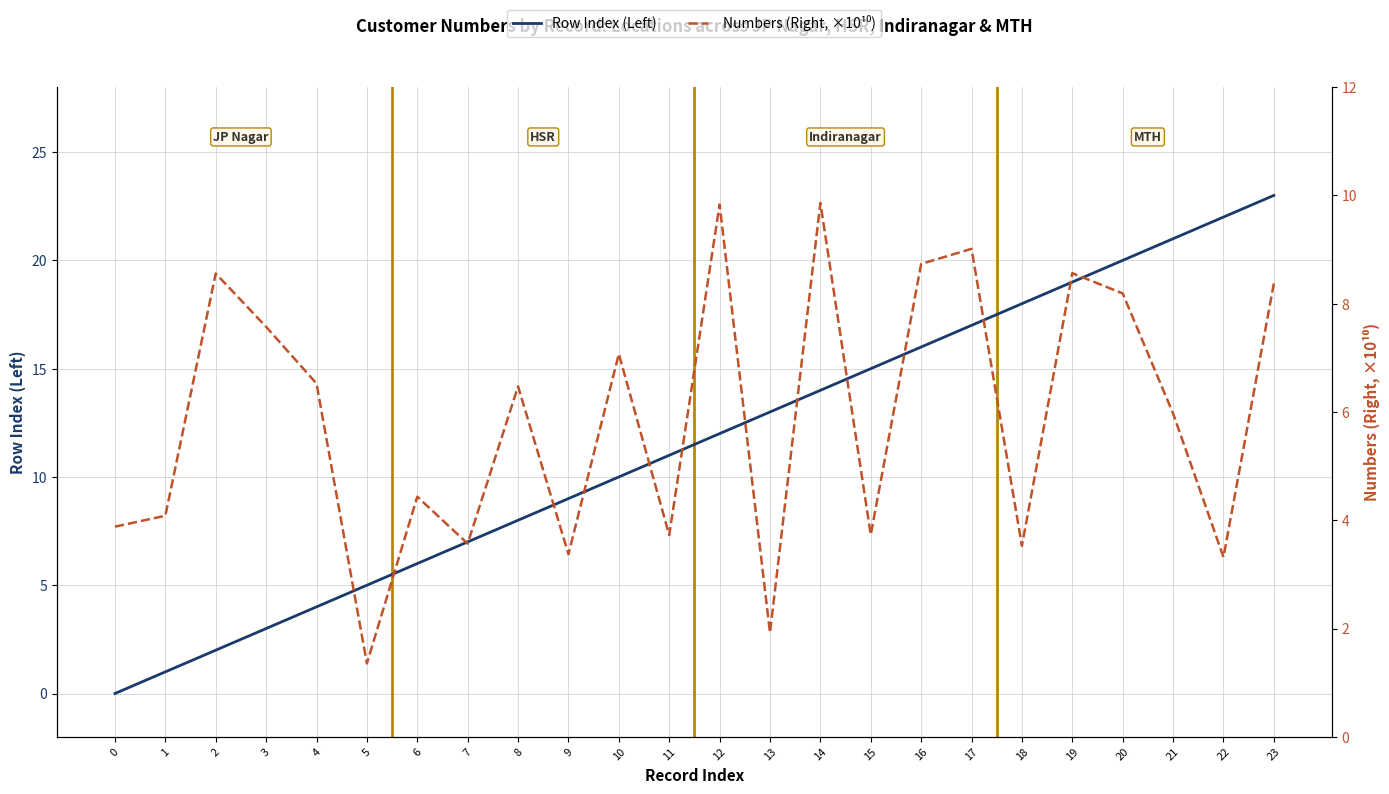

What are all the series names shown in the legend?

Row Index (Left), Numbers (Right, ×10¹⁰)